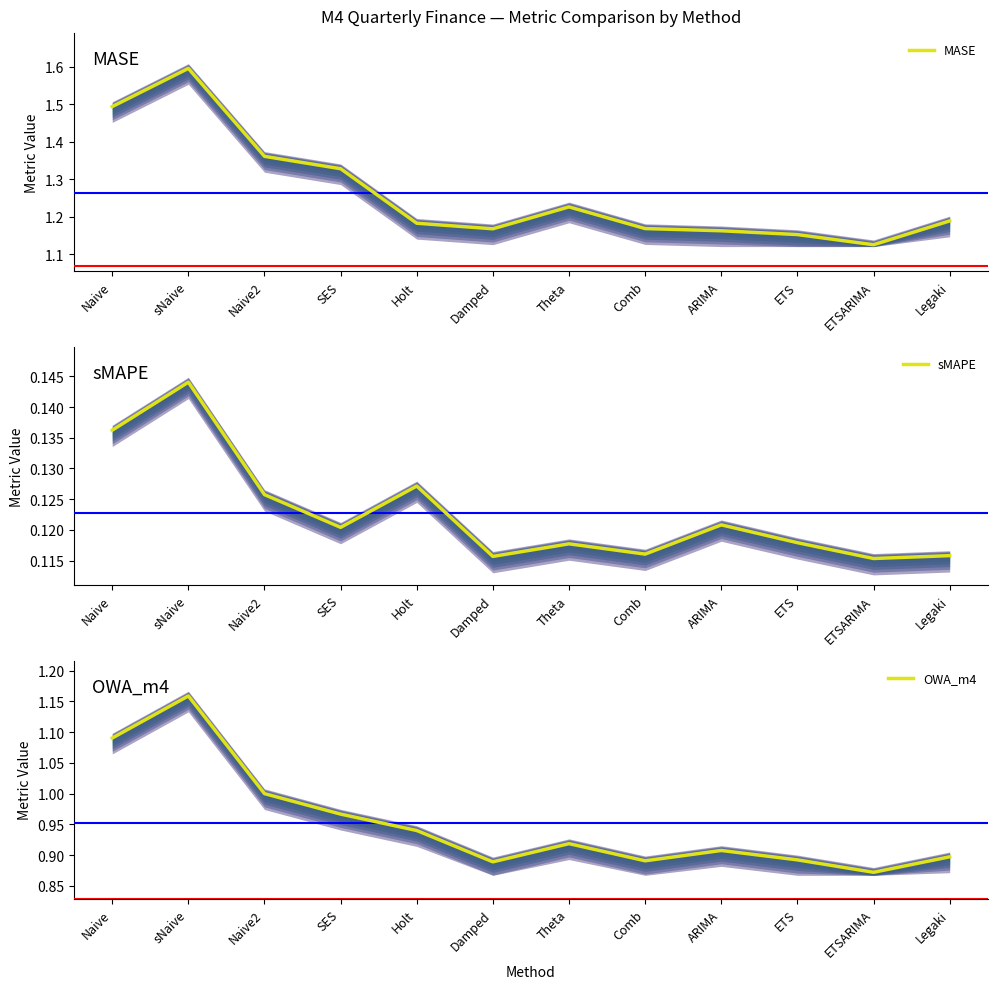

How many lines are shown in the chart?

3